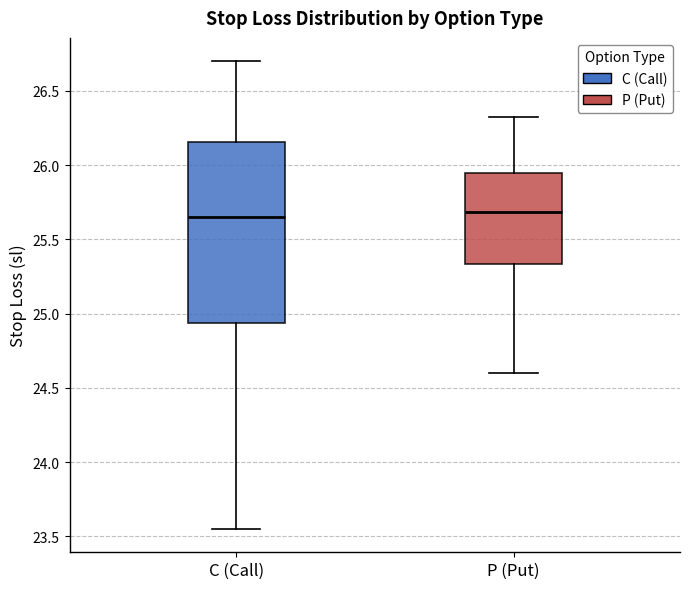

Reading left to right, transcribe this box plot: for each box, give where its median line is, the range the box spans, and where its two whiskers end, as read against the y-axis. The values are not printed on the chart, so give them approximately, as read against the axis.

C (Call): median 25.65, box 24.95 to 26.15, whiskers 23.55 to 26.70
P (Put): median 25.70, box 25.35 to 25.95, whiskers 24.60 to 26.35